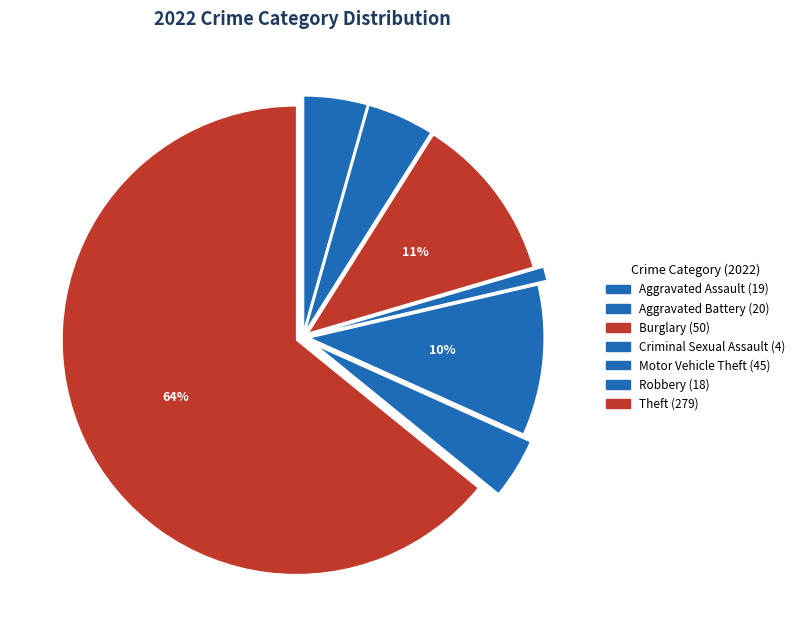

Count the number of slices in the pie.

7